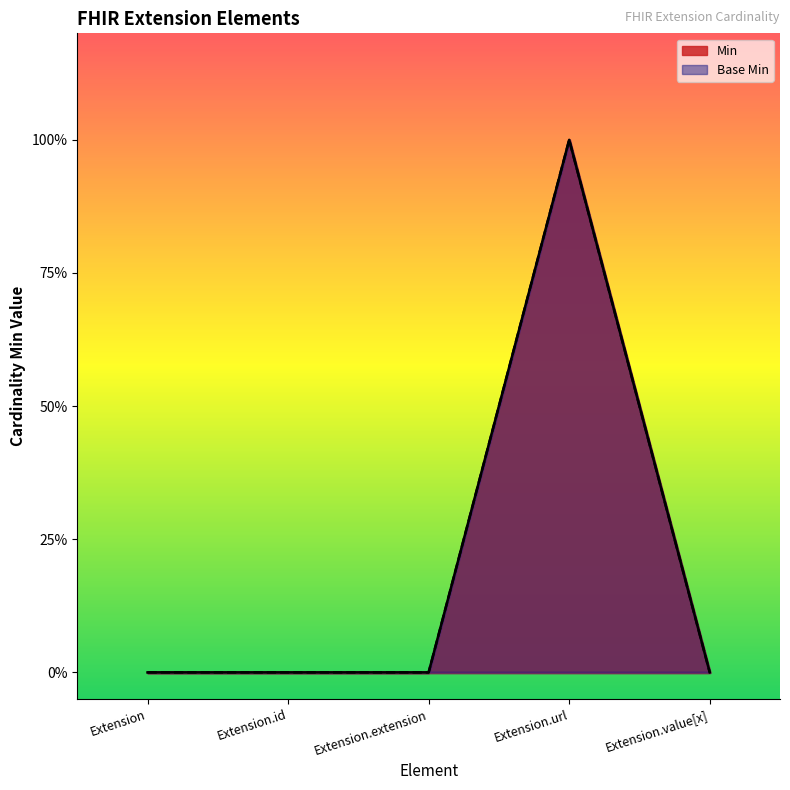

How many data points does each series have?

5